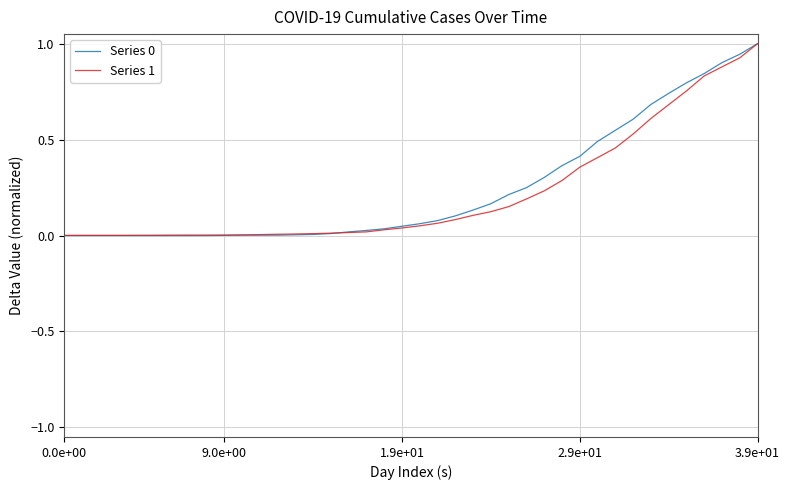

How many lines are shown in the chart?

2